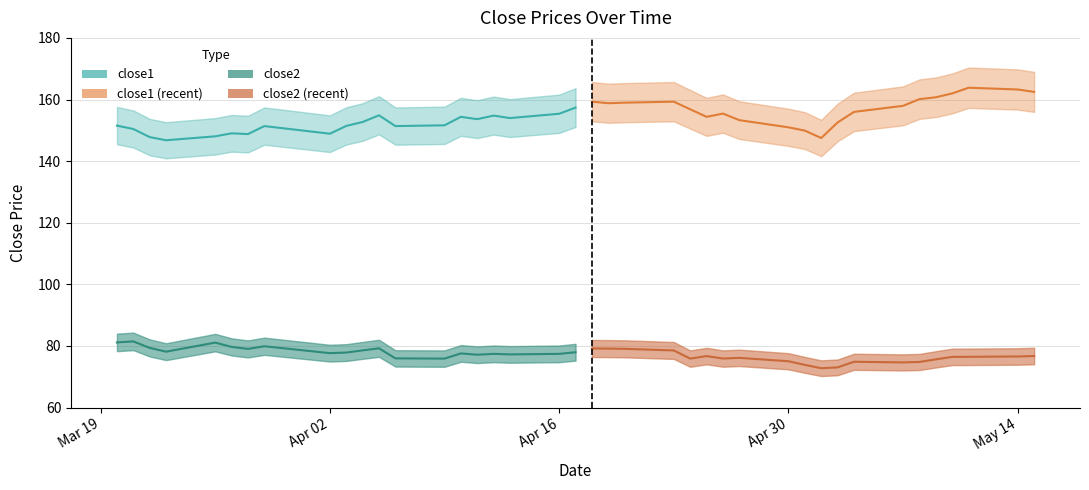

True or false: close2 has more than 2 interior local peaks.

True